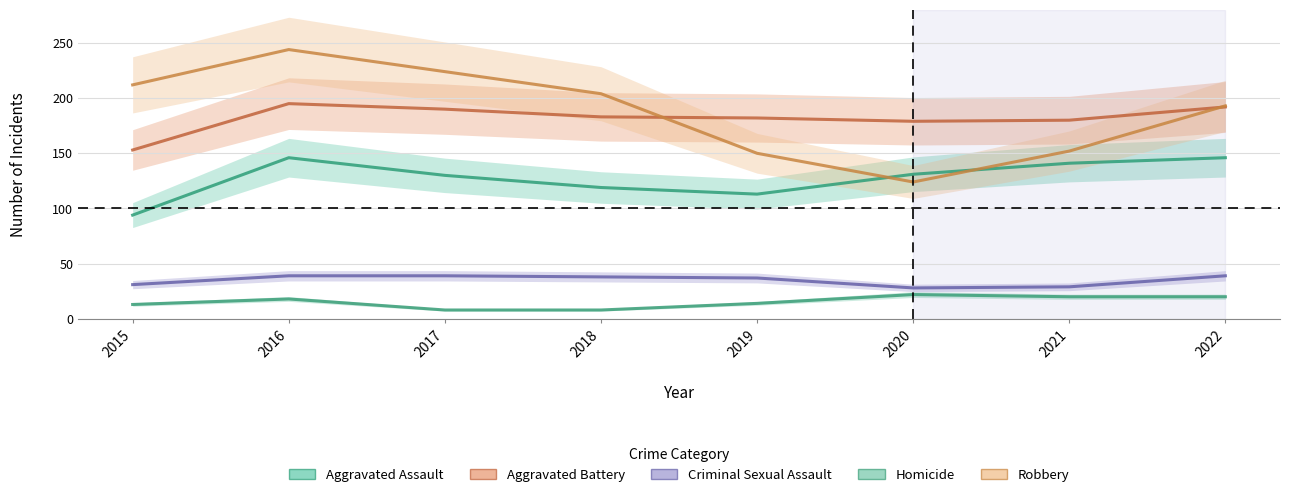

True or false: Criminal Sexual Assault and Aggravated Assault intersect in this chart.

False